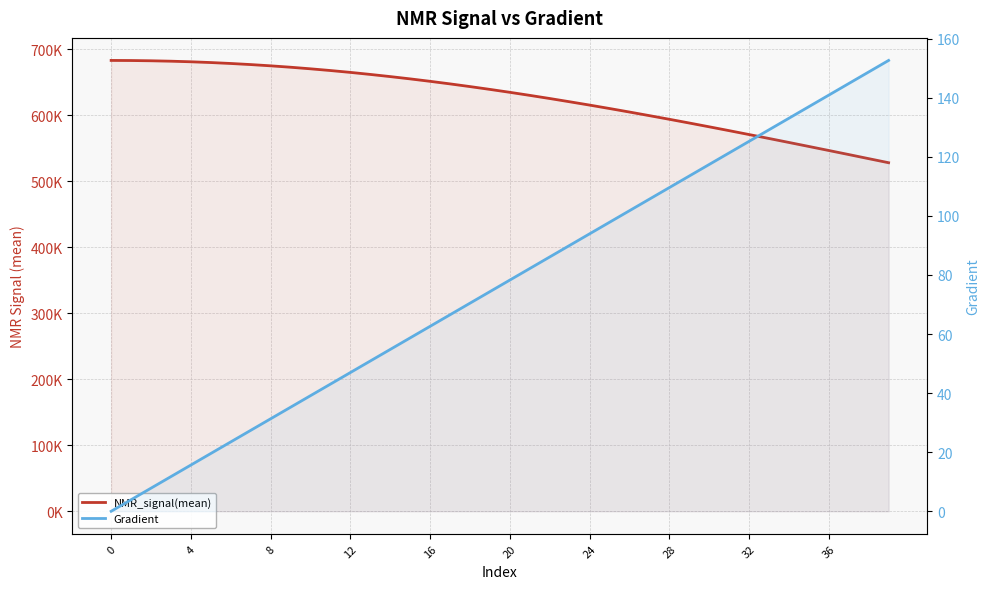

How many categories are shown in the chart?

40